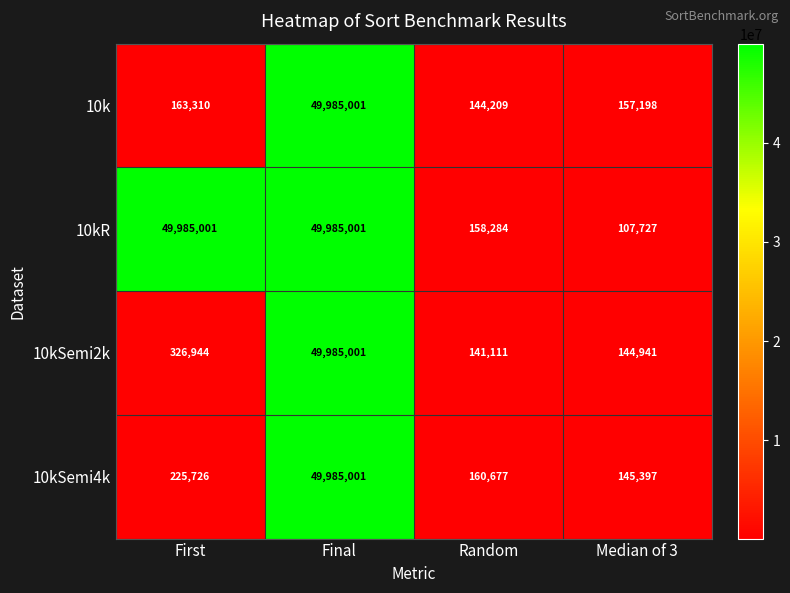

The 10kSemi4k series shows 67639866 at Final. True or false?

False